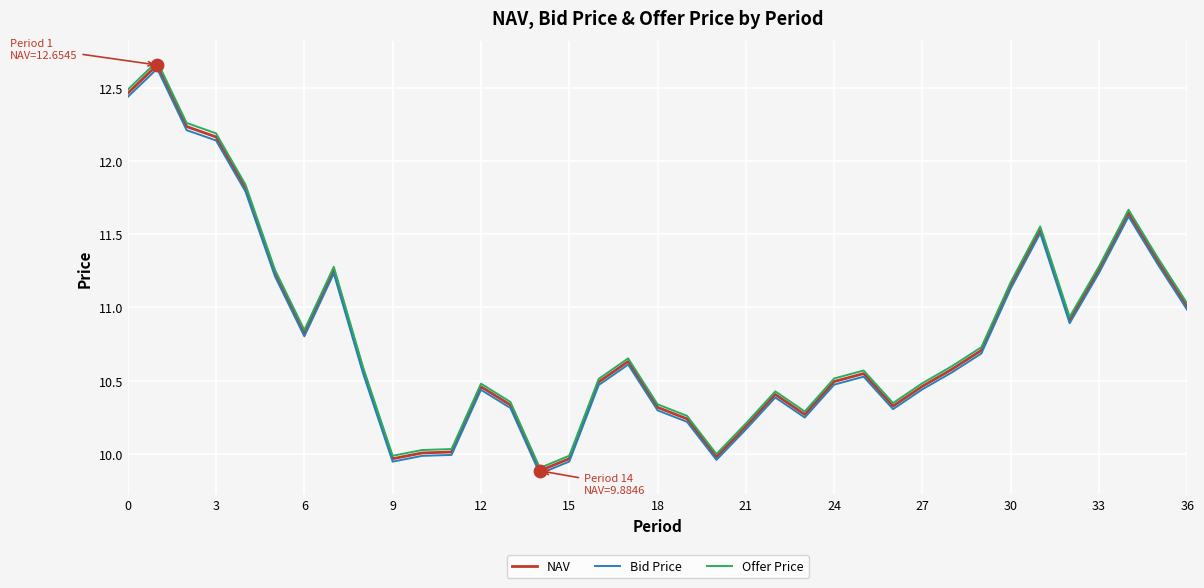

Which series has the widest spread of values?

Offer Price